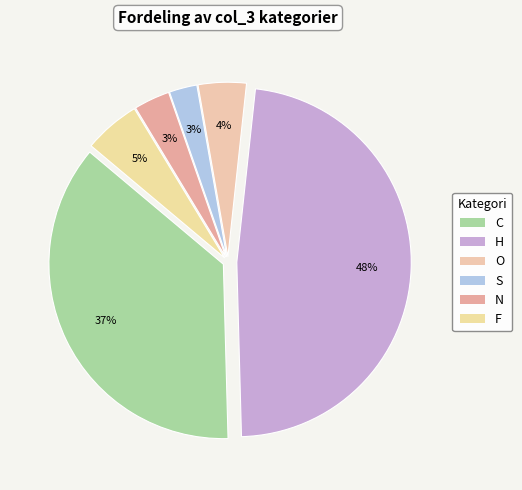

How much of the chart is everything except O?

95.5%